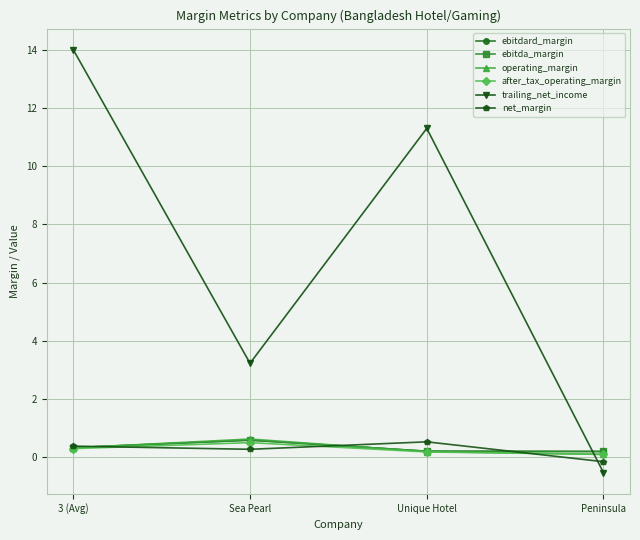

Is this an area chart (filled region under the line)?

No